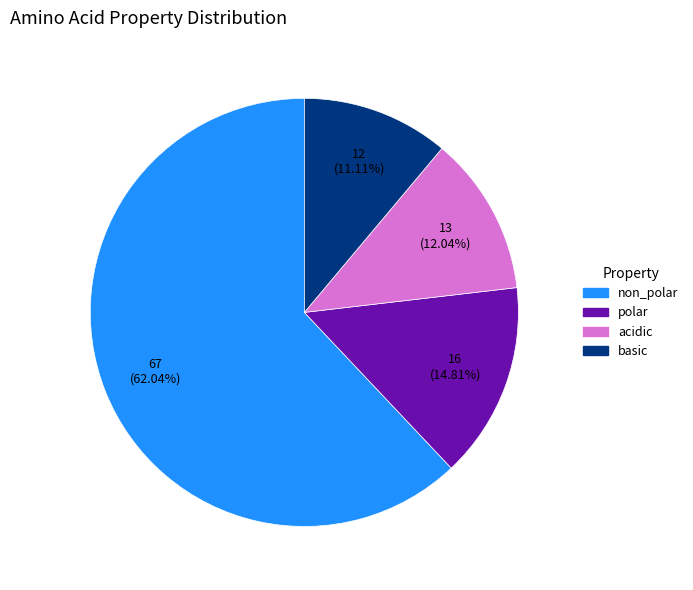

The acidic slice represents 12% of the pie. True or false?

True